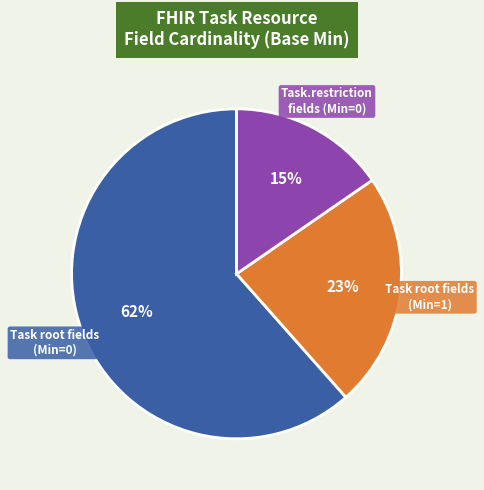

Is the sum of Task root fields (Min=1) and Task root fields (Min=0) greater than half?

Yes